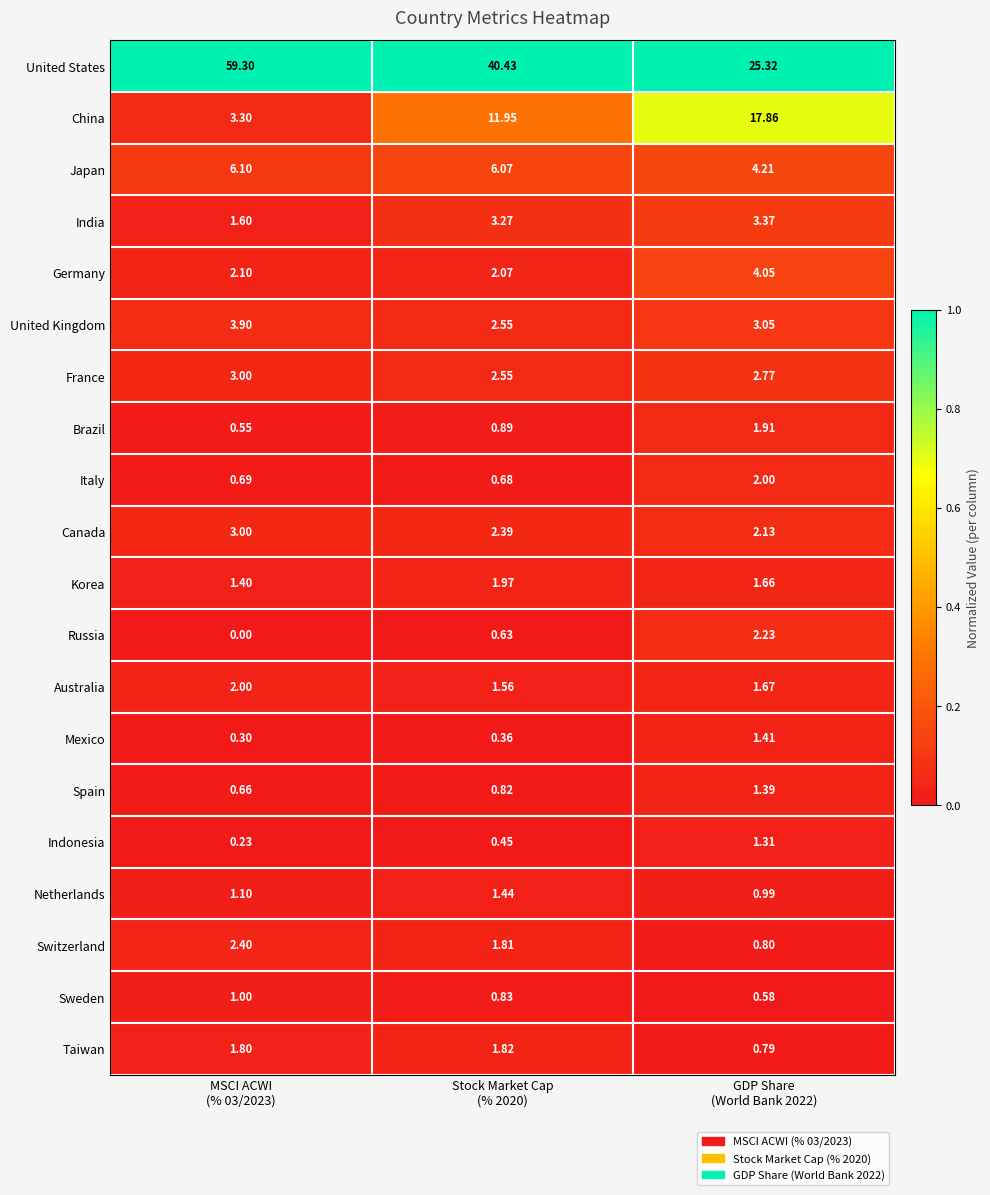

At which category does the chart reach its peak across all series?

MSCI ACWI
(% 03/2023)